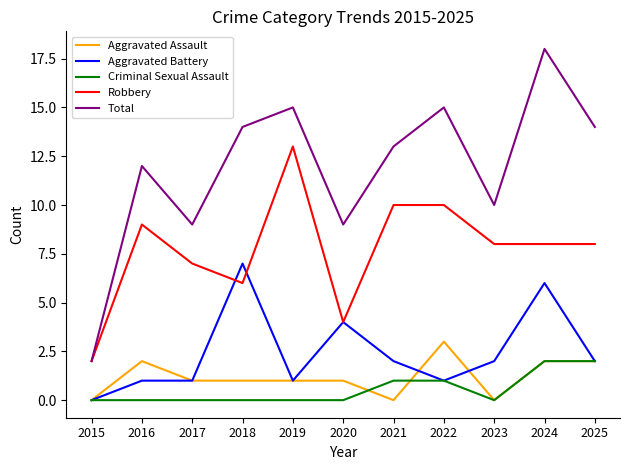

List the series in order of their peak value, highest first.

Total, Robbery, Aggravated Battery, Aggravated Assault, Criminal Sexual Assault